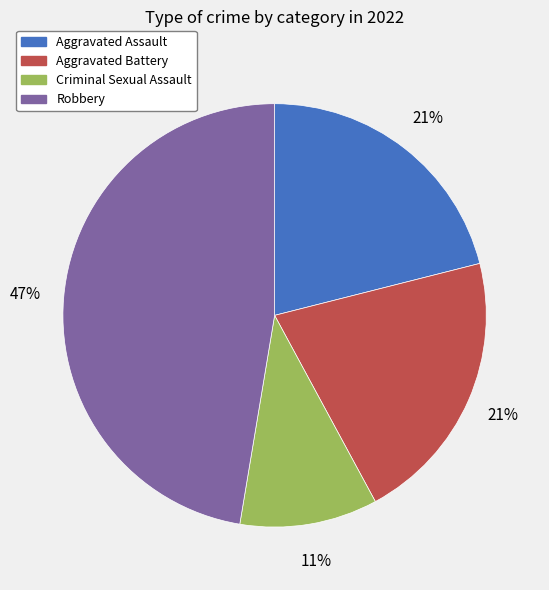

To the nearest percent, what is the combined percentage of Robbery and Aggravated Battery?

68%